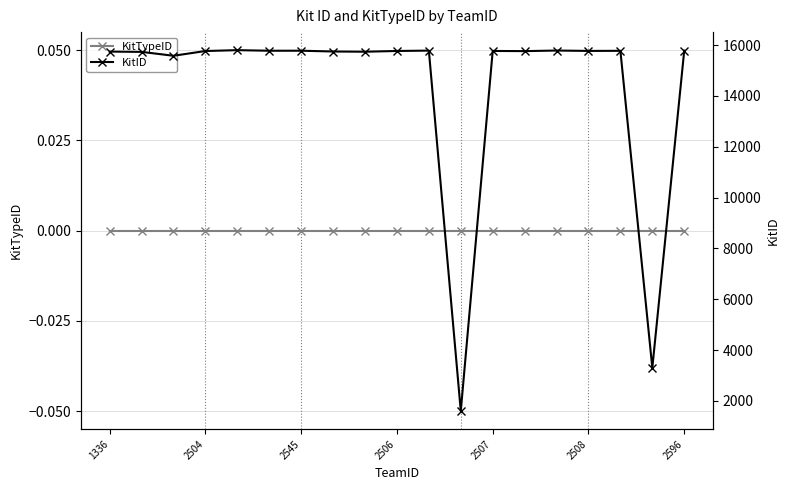

What is the spread (max minus min) of values at 2545?

15583